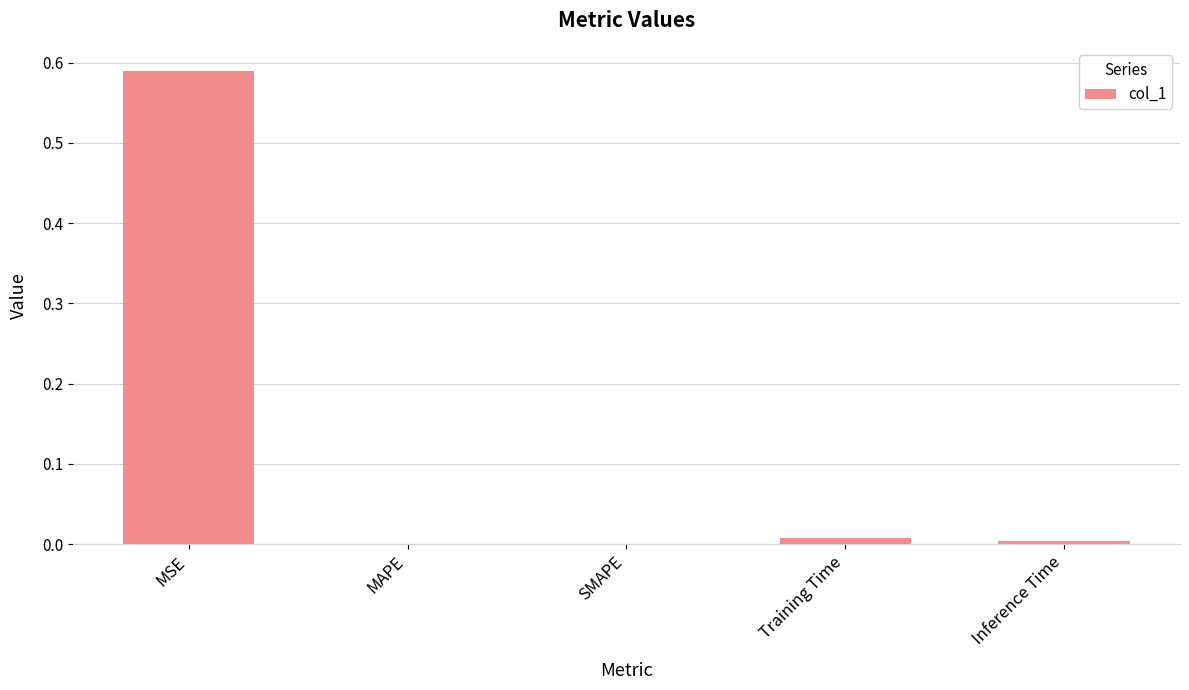

Count the number of data series in this chart.

1